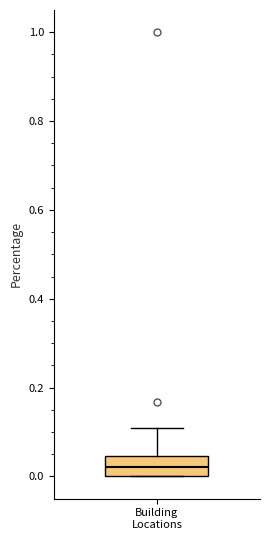

Where does the upper whisker of the box for Building Locations end on the y-axis? The values are not printed on the chart, so give them approximately, as read against the axis.

0.10